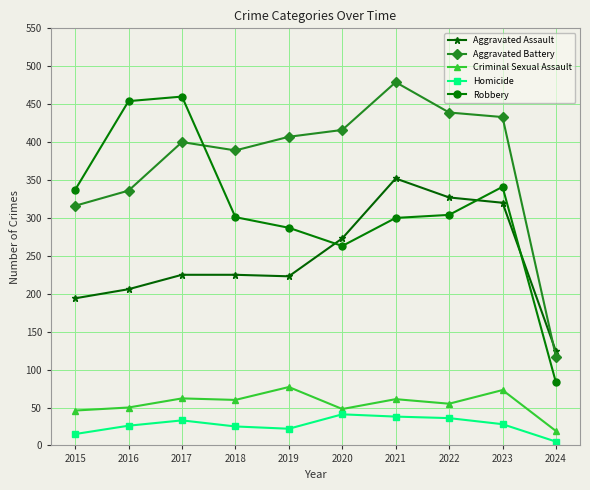

What is the difference between the second highest and minimum values in the Homicide series?

33